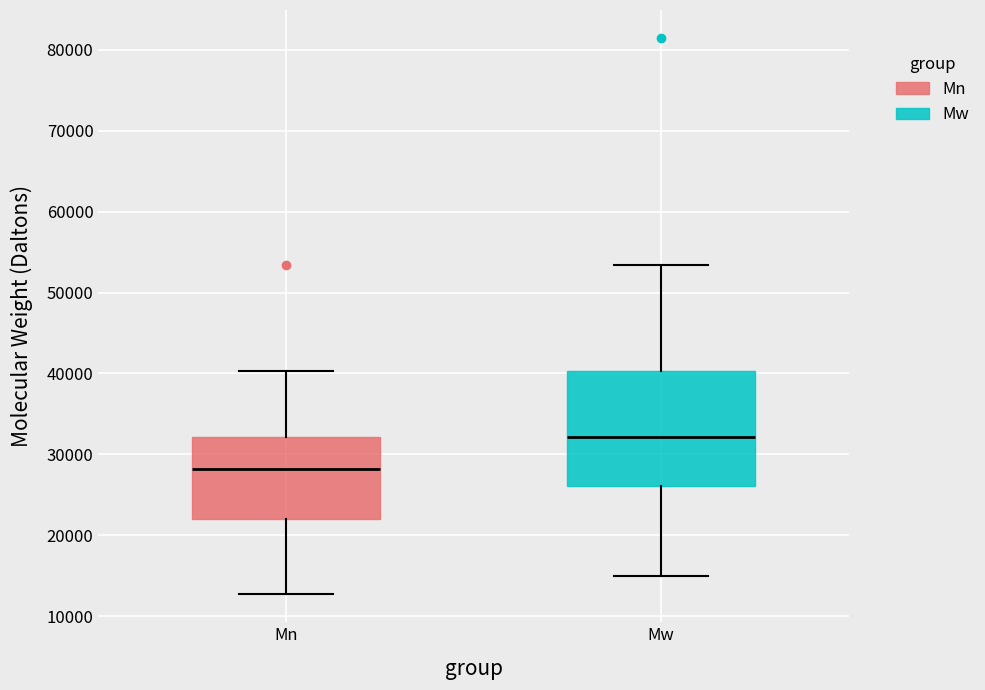

Reading left to right, read every box against the y-axis: the position of its median line, the range the box covers, and the ends of its whiskers. The values are not printed on the chart, so give them approximately, as read against the axis.

Mn: median 28000, box 22000 to 32000, whiskers 13000 to 40000
Mw: median 32000, box 26000 to 40000, whiskers 15000 to 53000